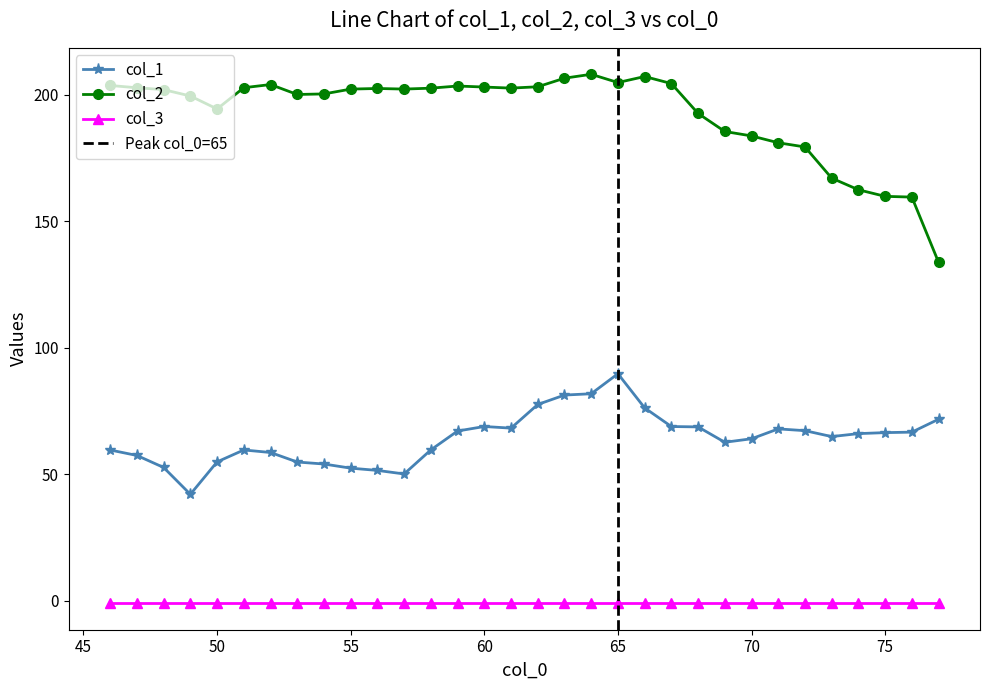

What is the value of the col_2 point at the 14th from the left?

203.4